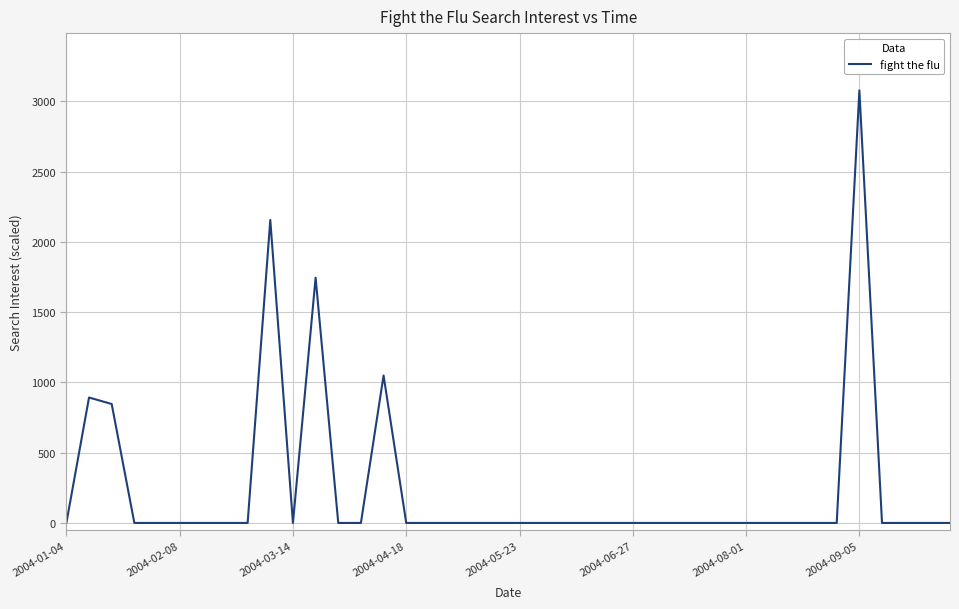

What is the difference between the maximum and minimum values?

3078.8